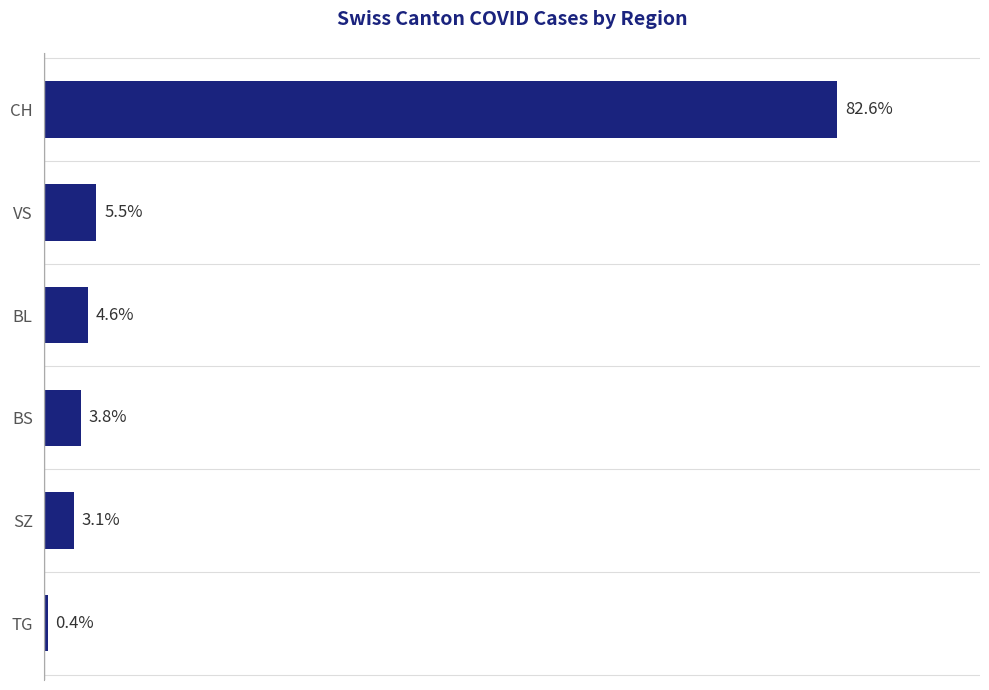

Are the bars horizontal?

Yes